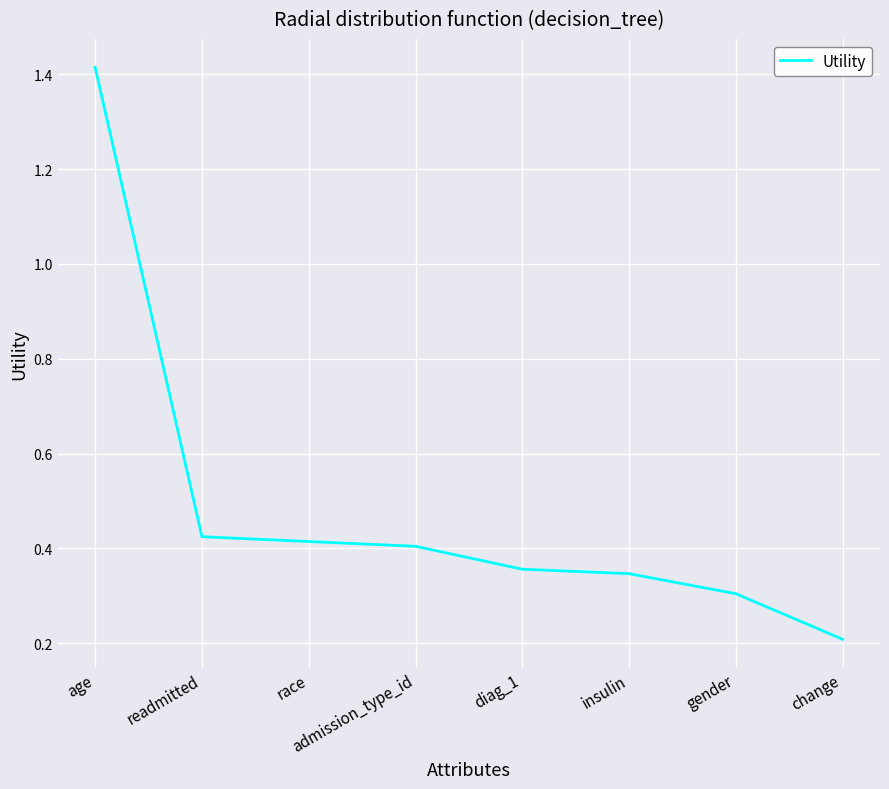

At which label is the value closest to 0?

change